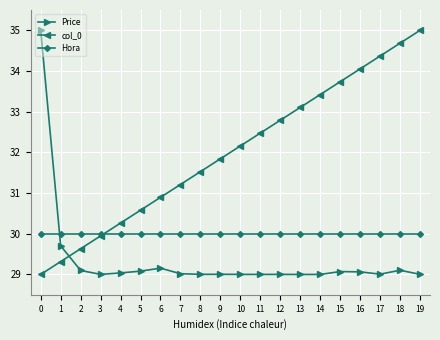

What are all the series names shown in the legend?

Price, col_0, Hora